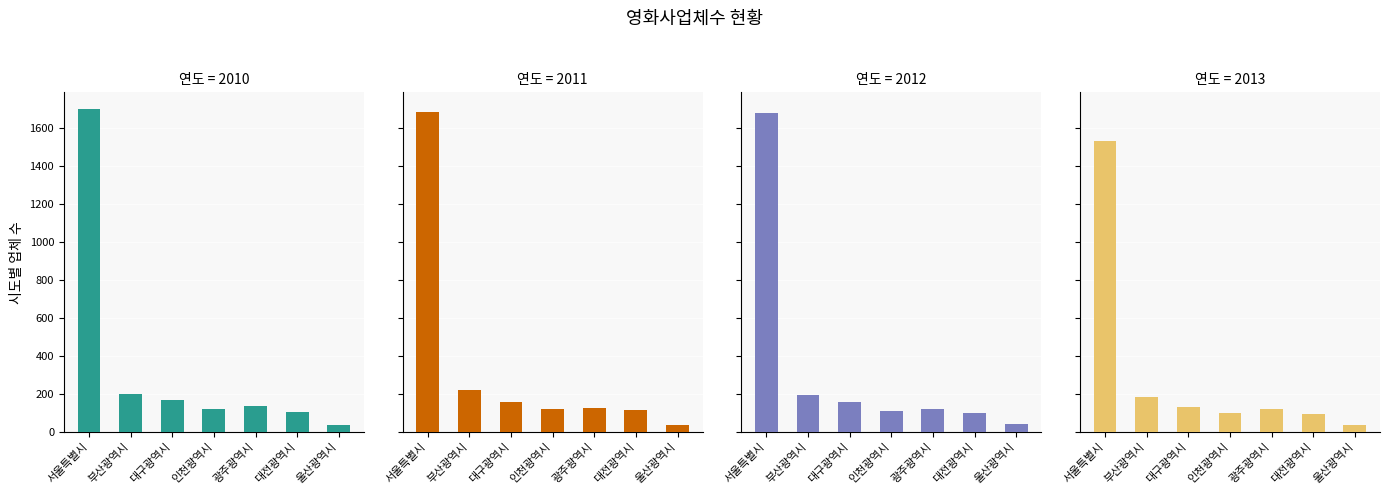

What is the average value of the 2012 series?

343